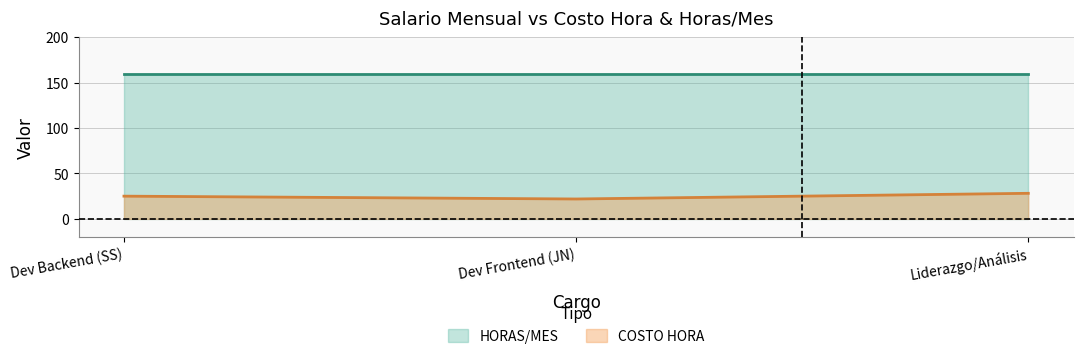

What is the smallest value displayed?

21.9